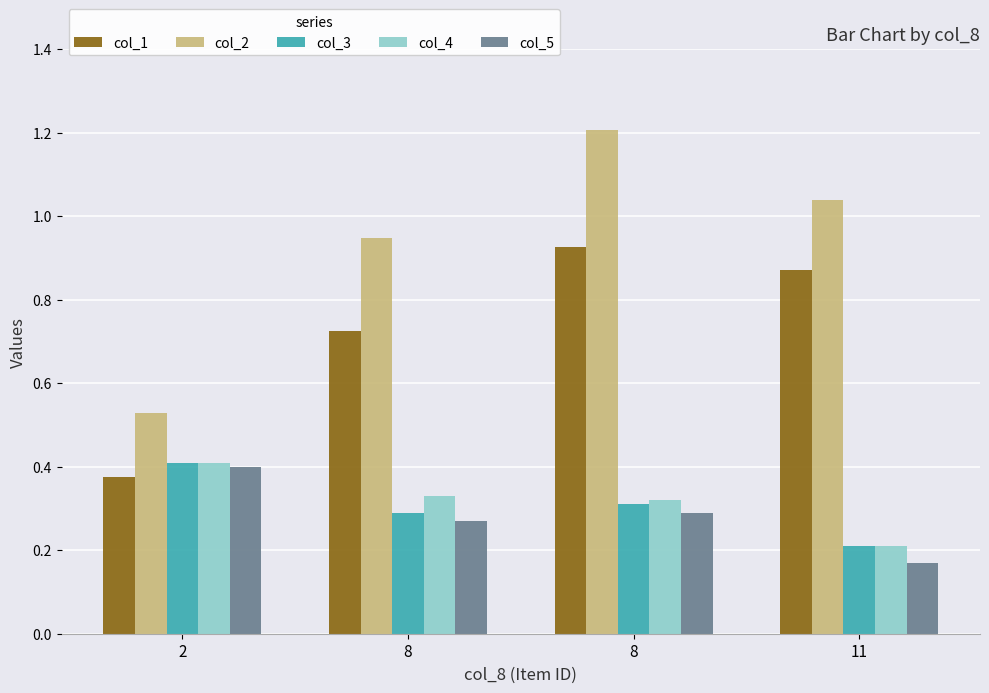

Are the bars horizontal?

No